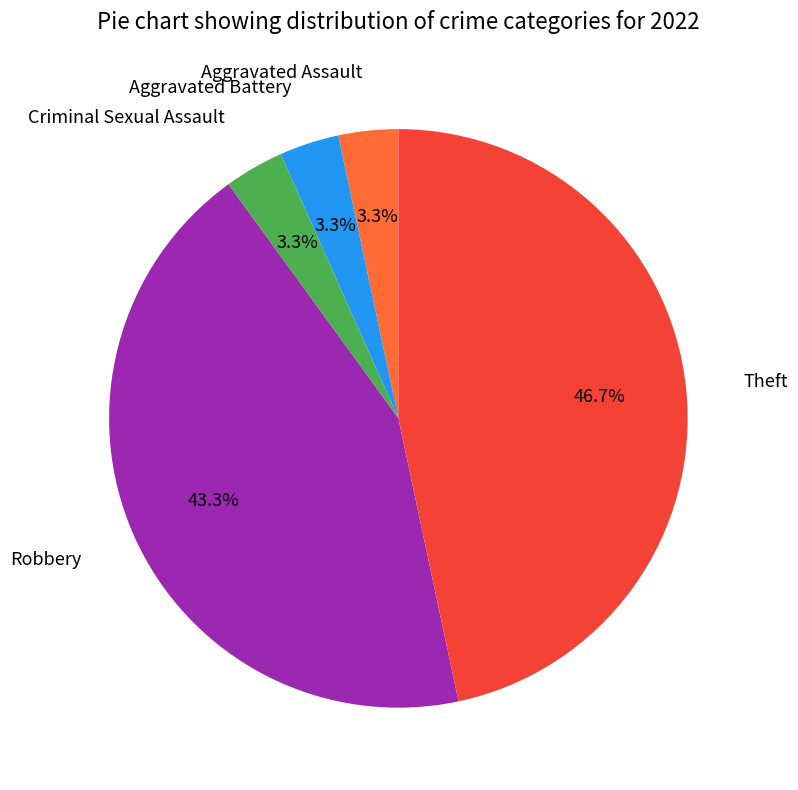

Is there any slice that represents more than half of the pie?

No